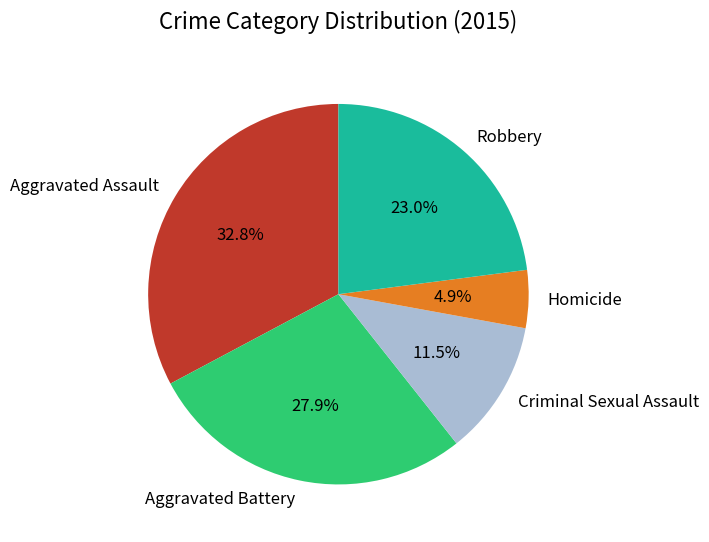

What is the ratio of the value at Criminal Sexual Assault to the value at Aggravated Battery?

0.4